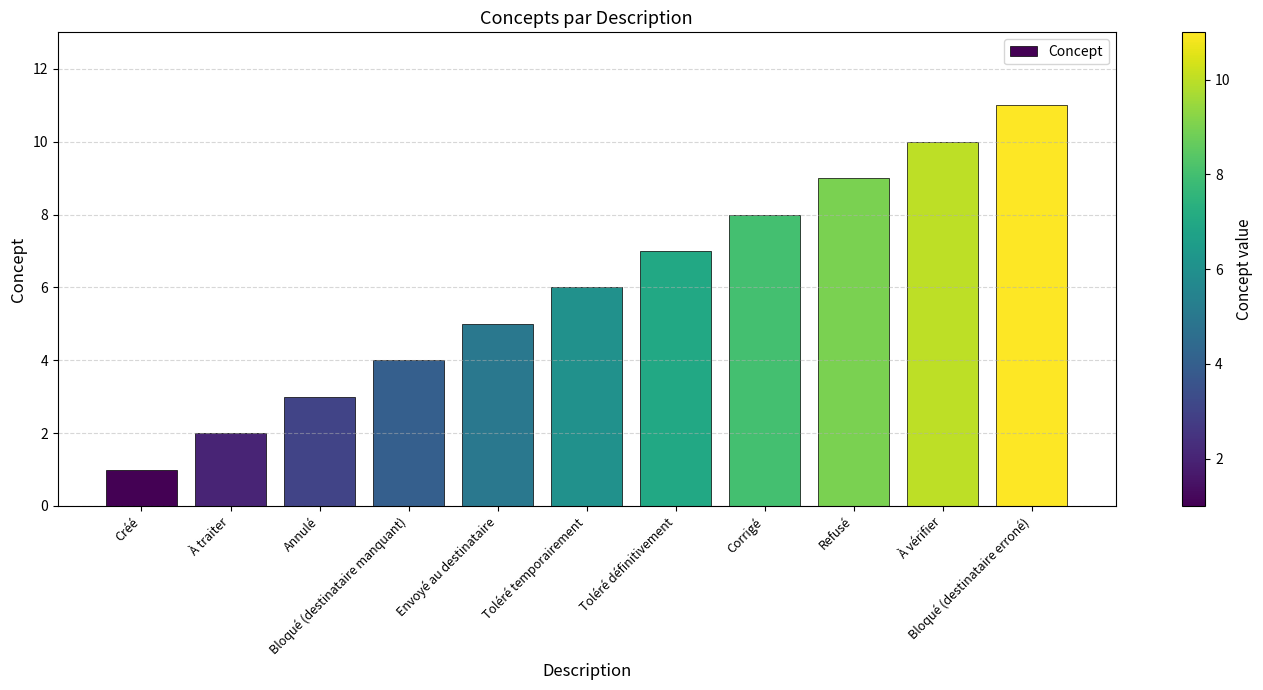

What is the average value?

6